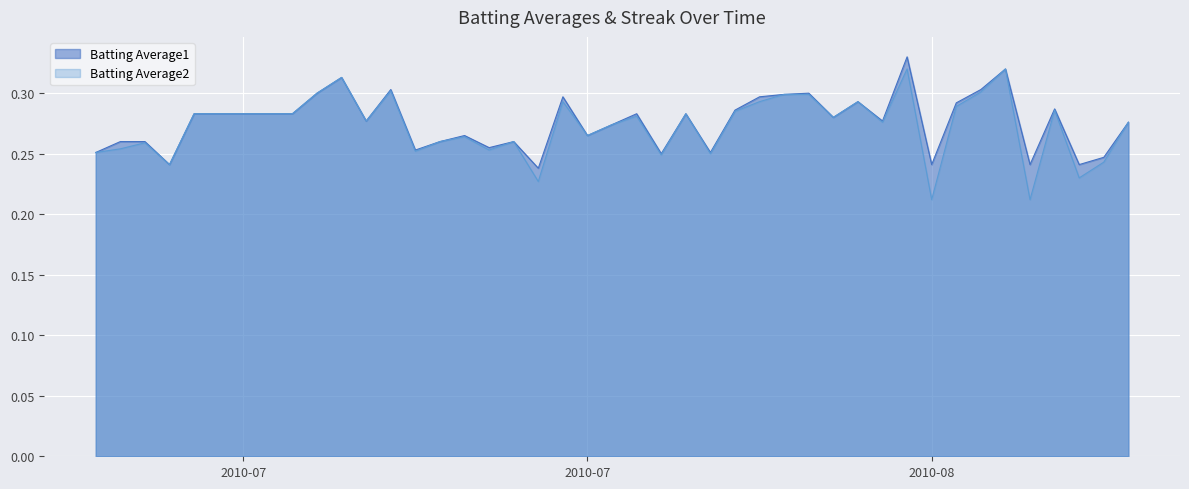

True or false: Batting Average1 has more than 0 points higher than both neighbors.

True